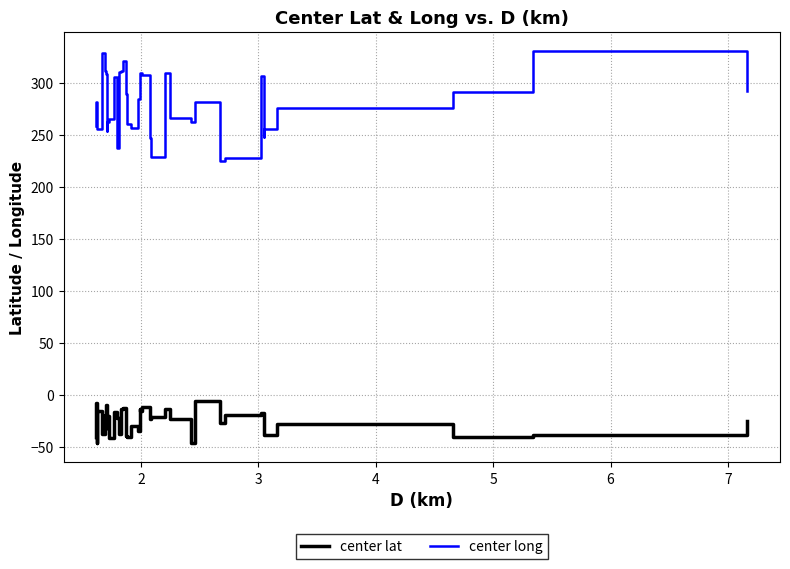

Is it true that center long equals 133.4 at 35?

False